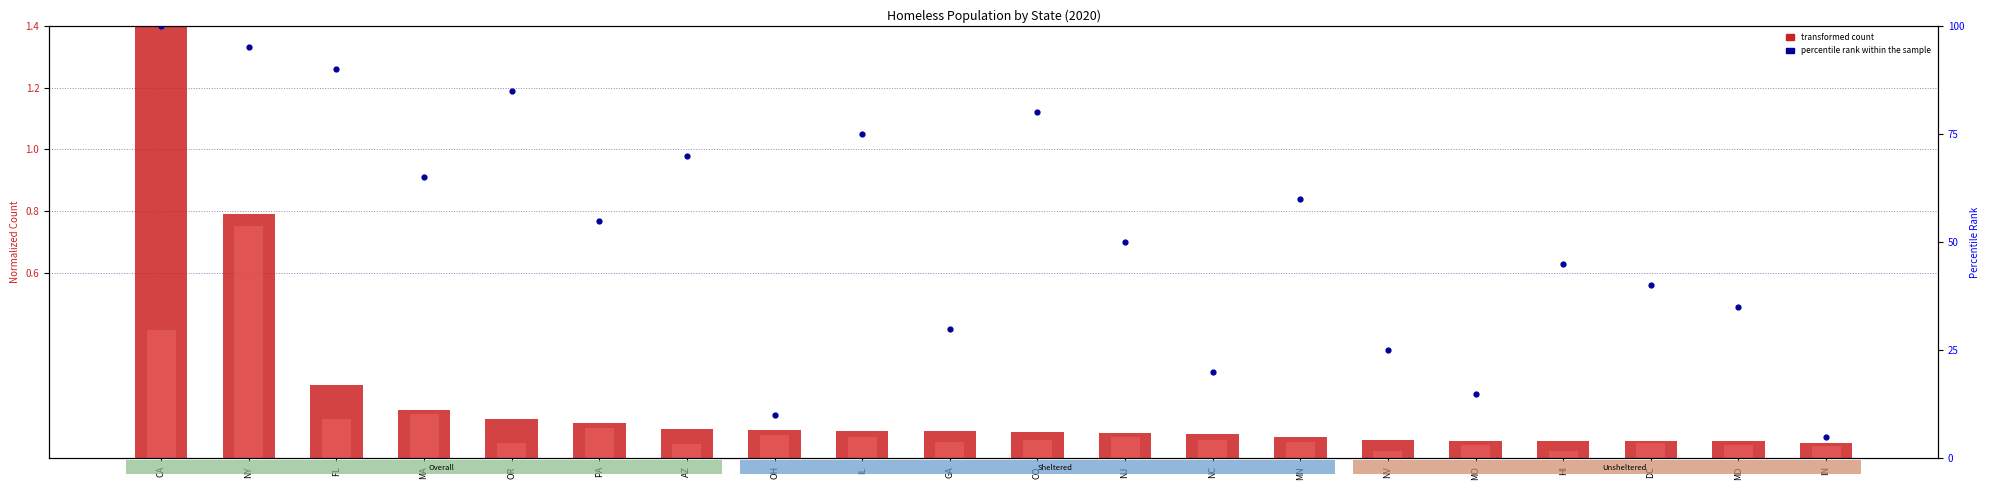

What is the total value across all series at MD?

35.1